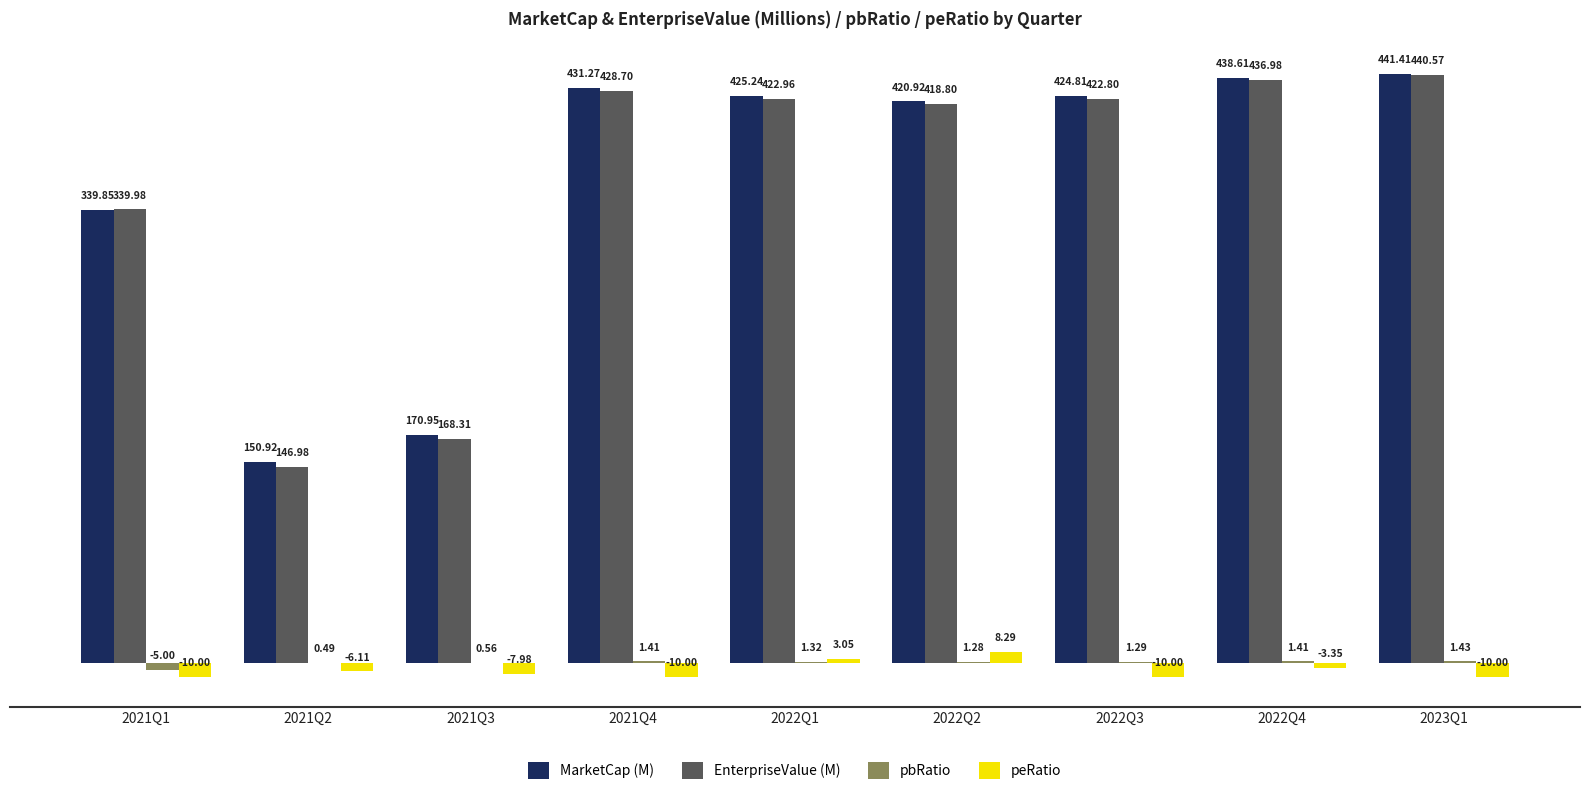

What is the total value across all series at 2021Q1?

664.8